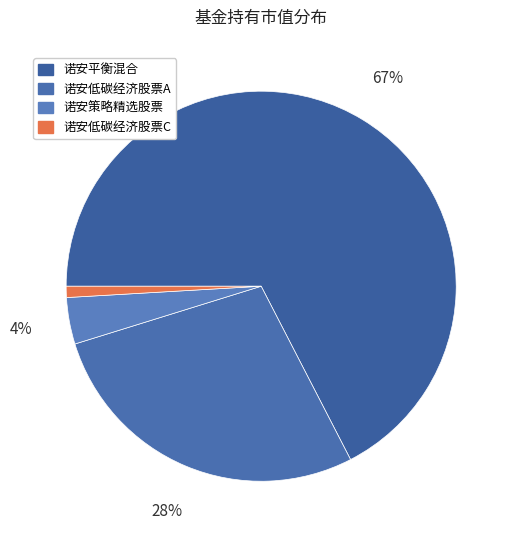

Is it true that 诺安低碳经济股票A is 28% of the pie?

True